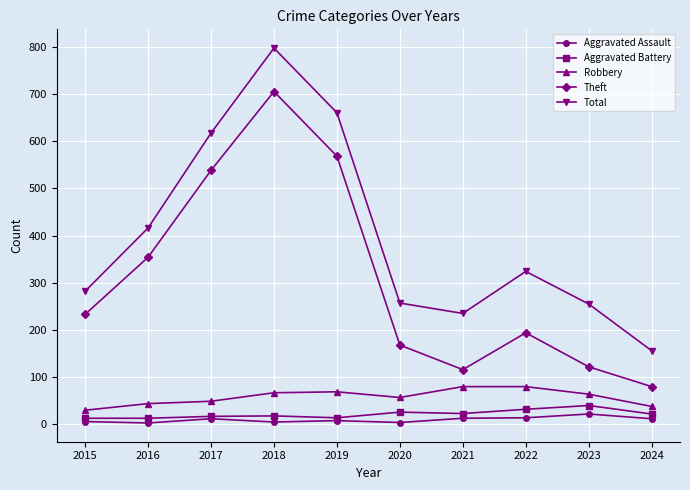

How many interior local peaks does the Total series have?

2